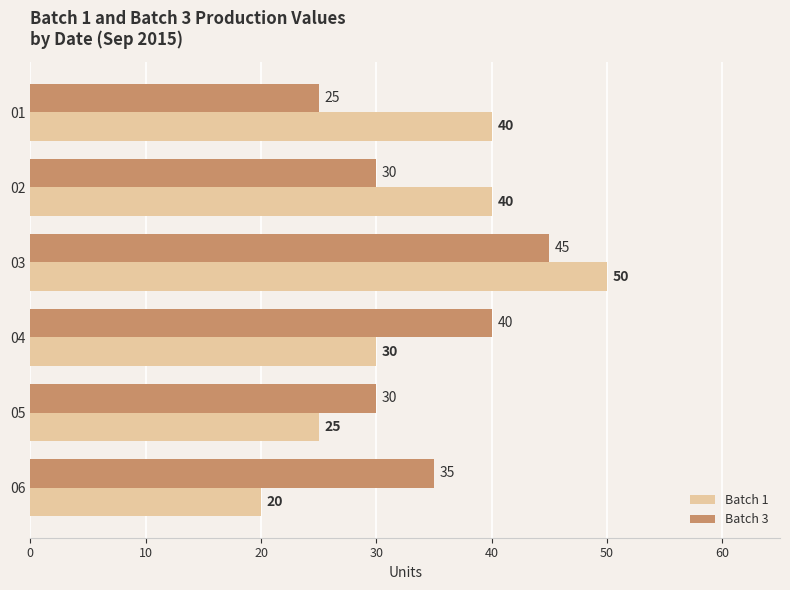

List the series in order of their peak value, highest first.

Batch 1, Batch 3